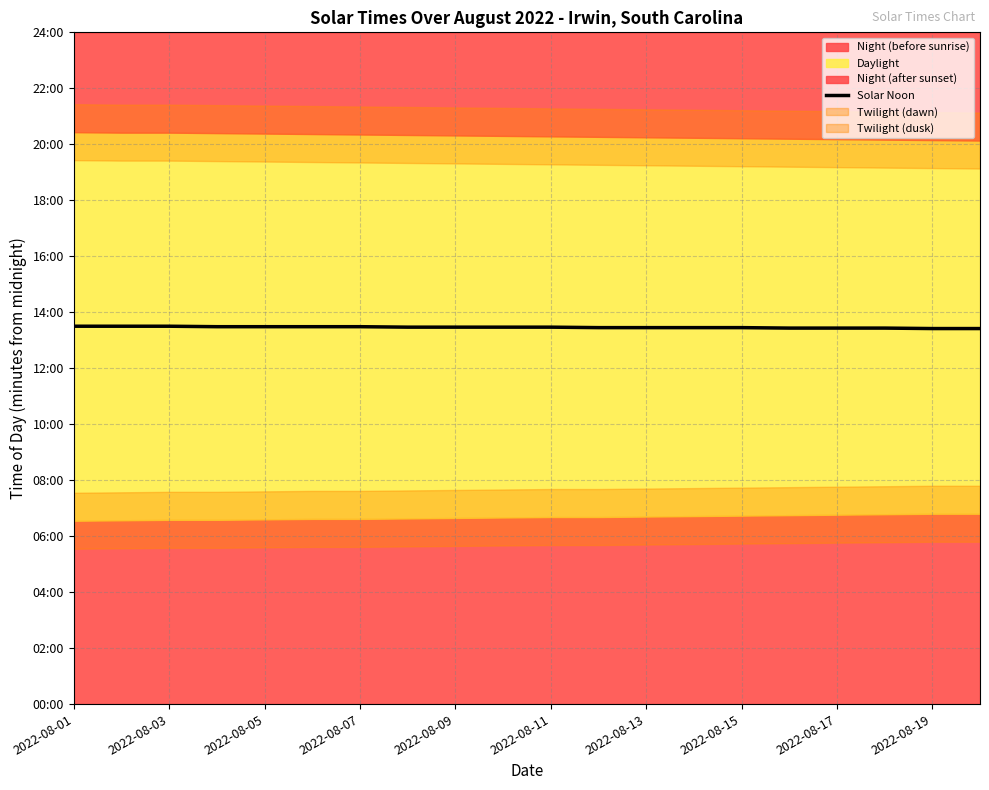

What is the change in value from 2022-08-11 to 2022-08-17?

-1